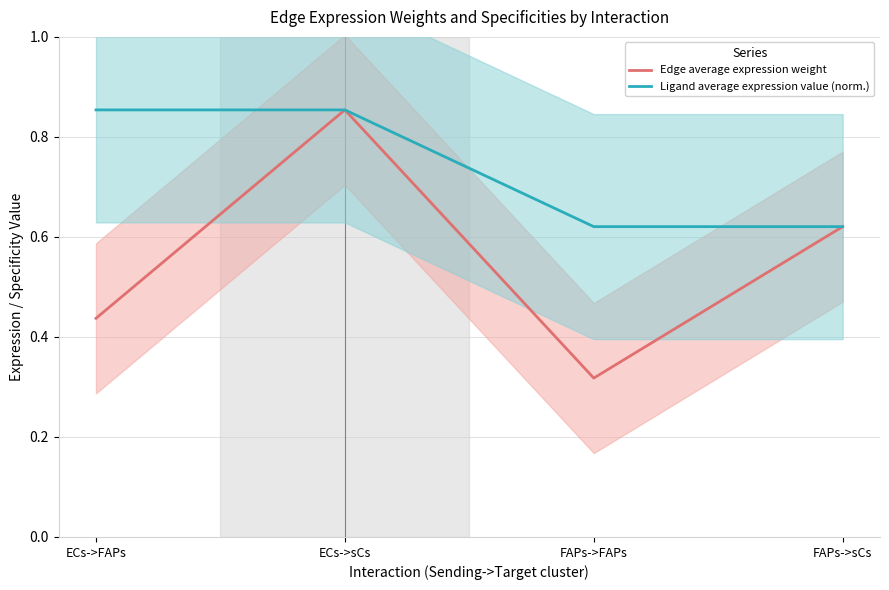

What position from the right is FAPs->FAPs?

2